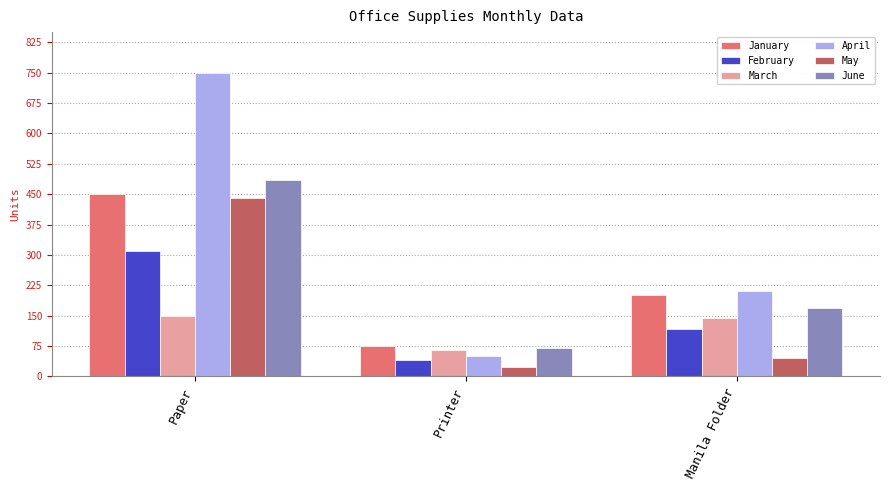

What is the difference between the highest and lowest values at Printer?

51